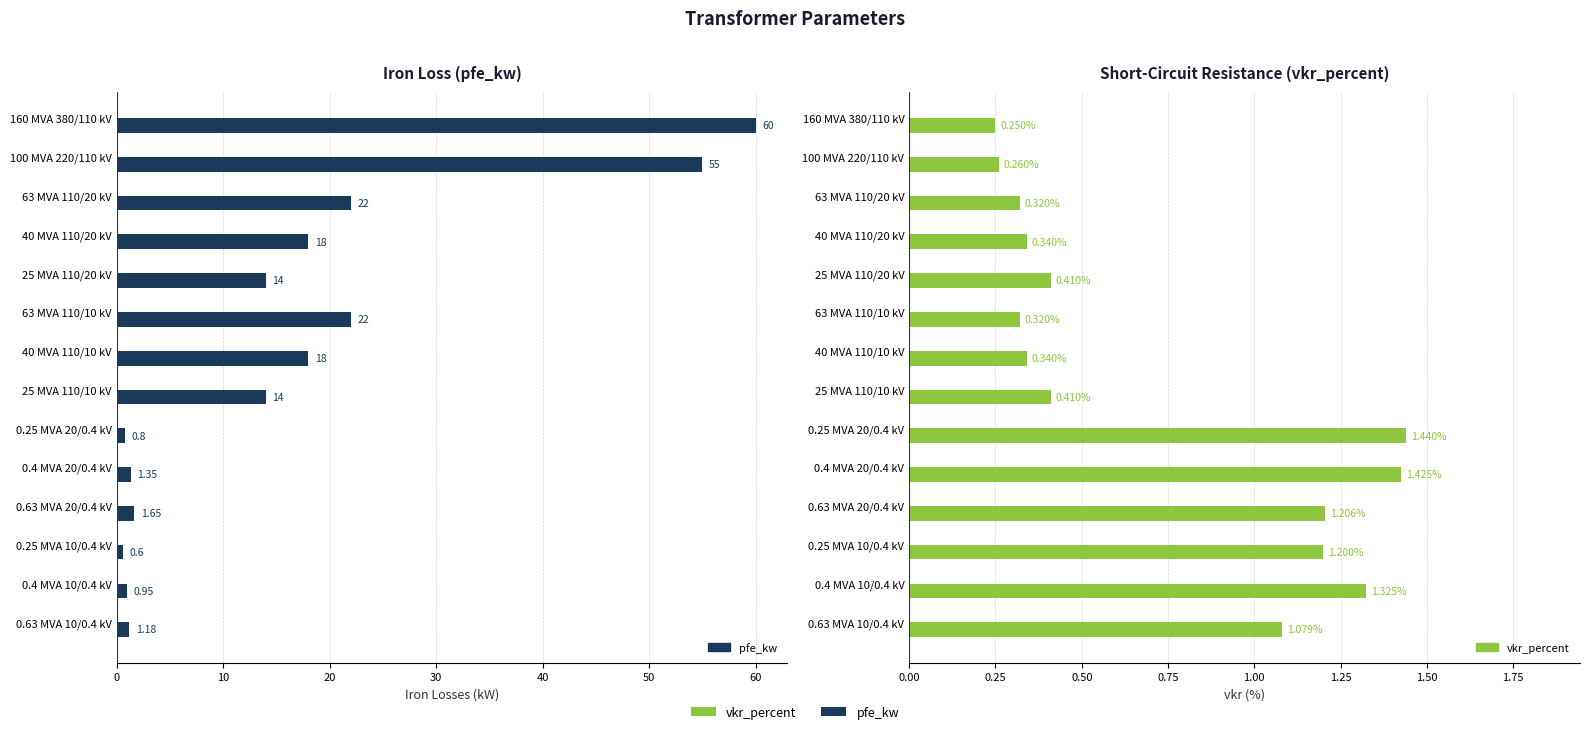

Which series has the largest total across all categories?

pfe_kw